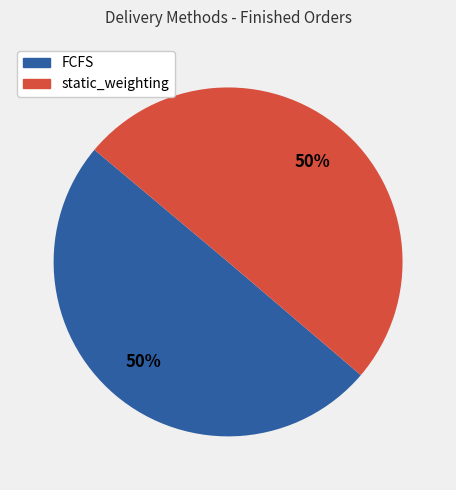

Do static_weighting and FCFS together represent more than half of the pie?

Yes